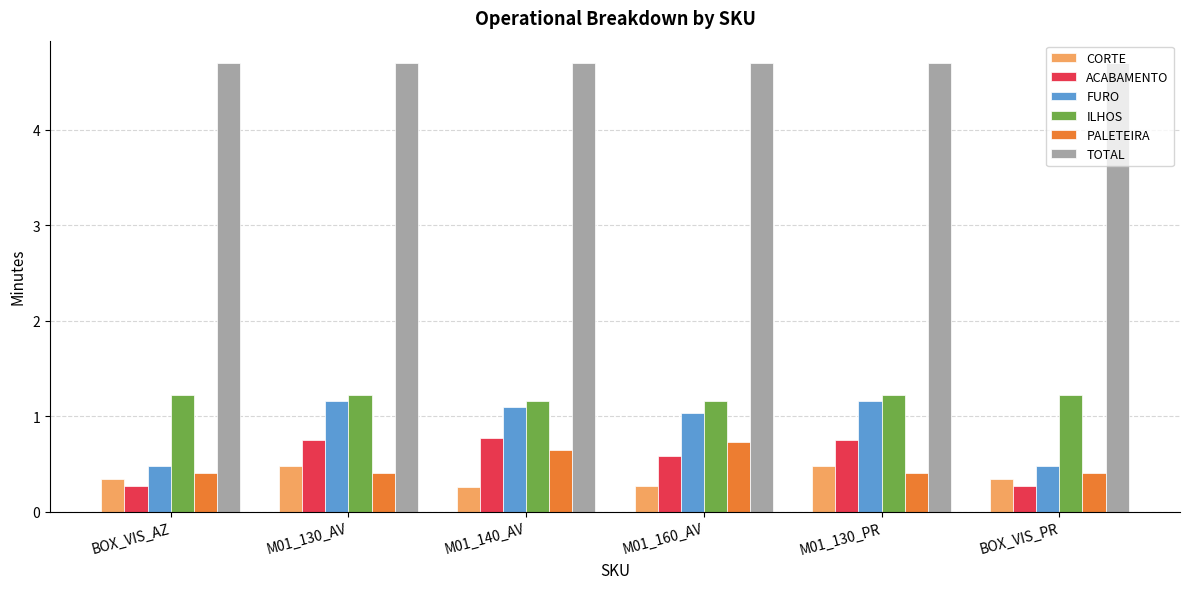

The value of TOTAL at BOX_VIS_AZ is 4.7. True or false?

True